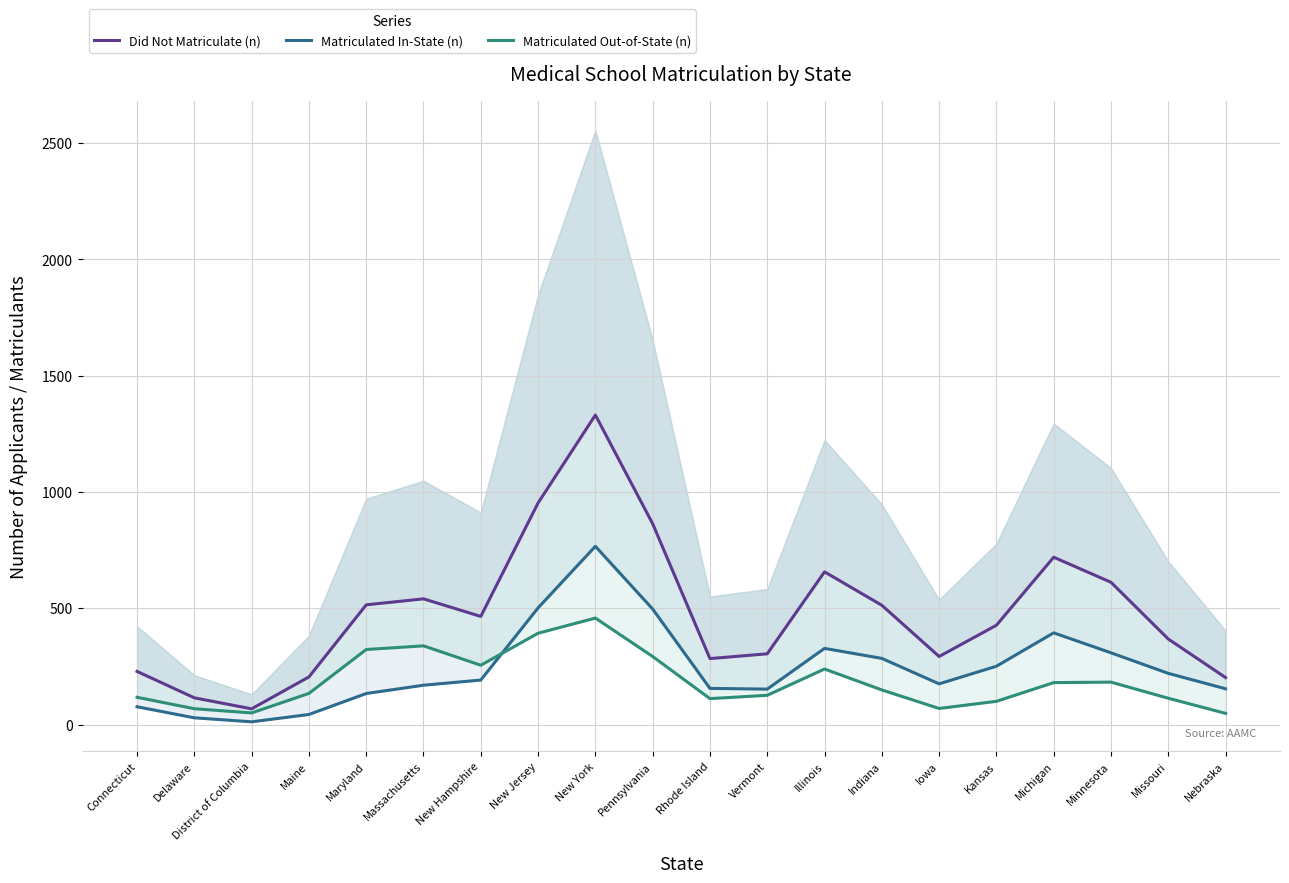

What is the label of the 8th point from the right?

Illinois